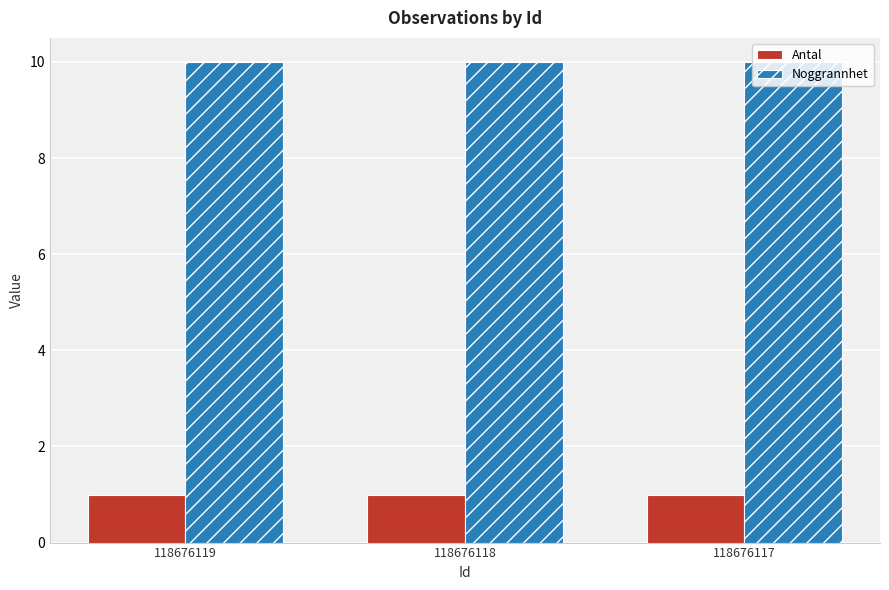

Rank the series by their maximum value, from highest to lowest.

Noggrannhet, Antal